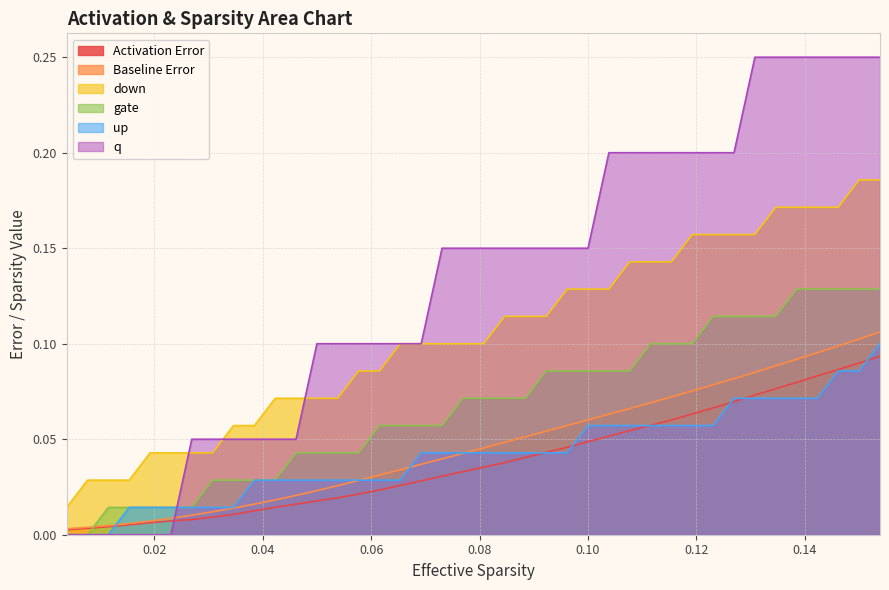

Which series has the largest total across all categories?

q